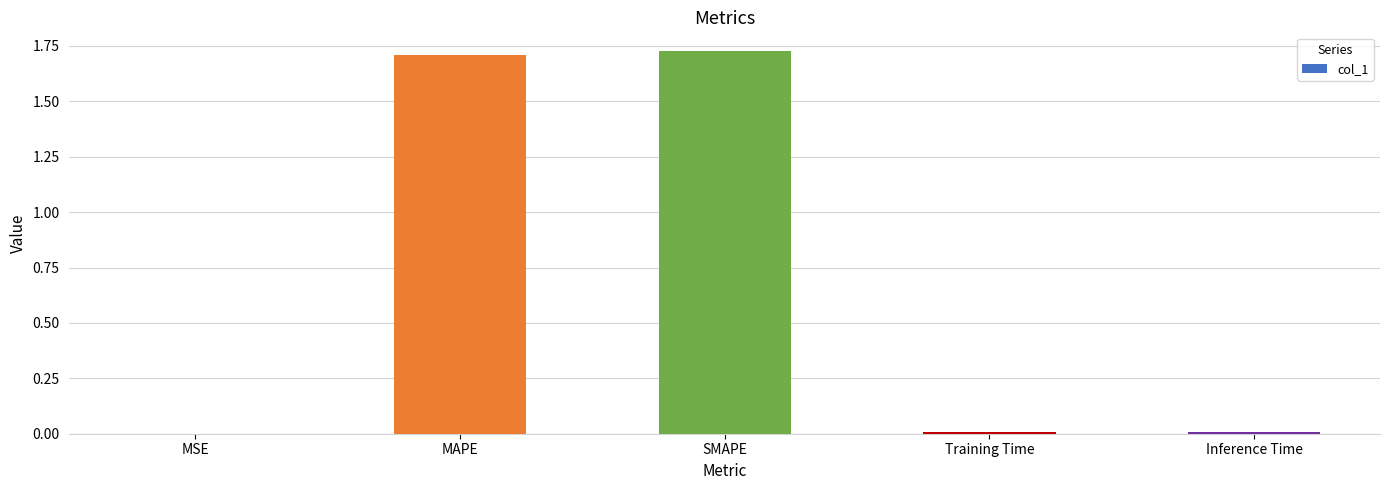

Which has a higher value, Training Time or MAPE?

MAPE